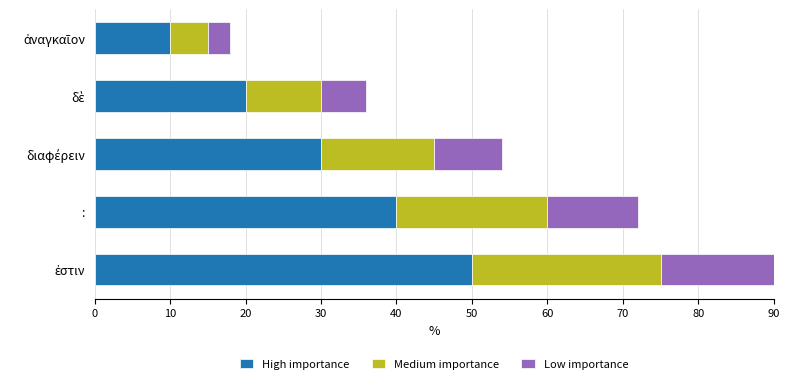

What is the average value of the High importance series?

30